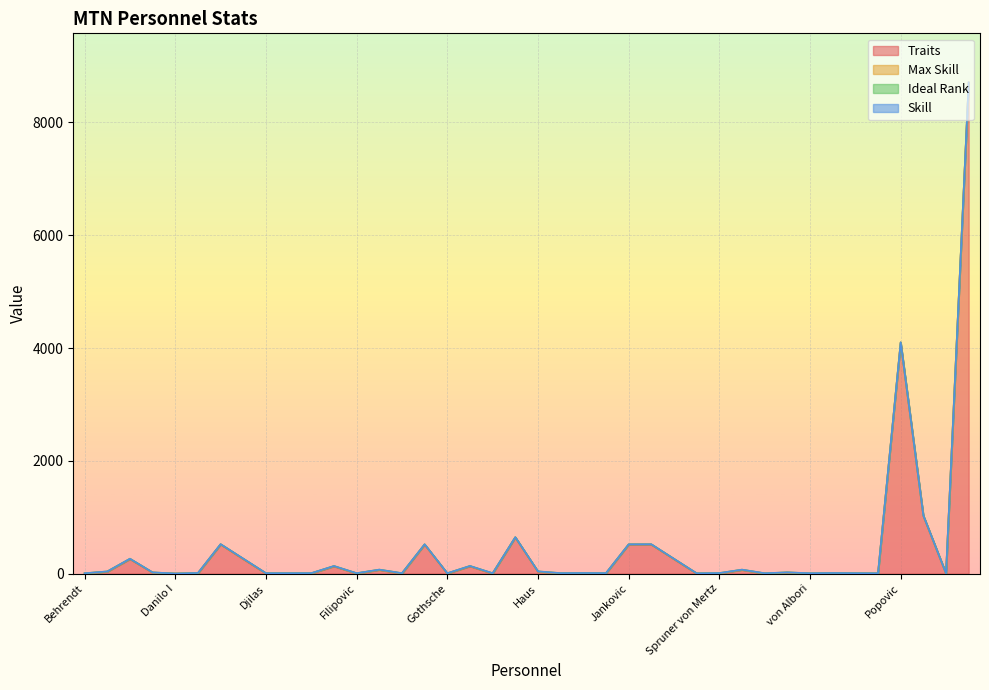

At how many categories does at least one series exceed 5986?

1